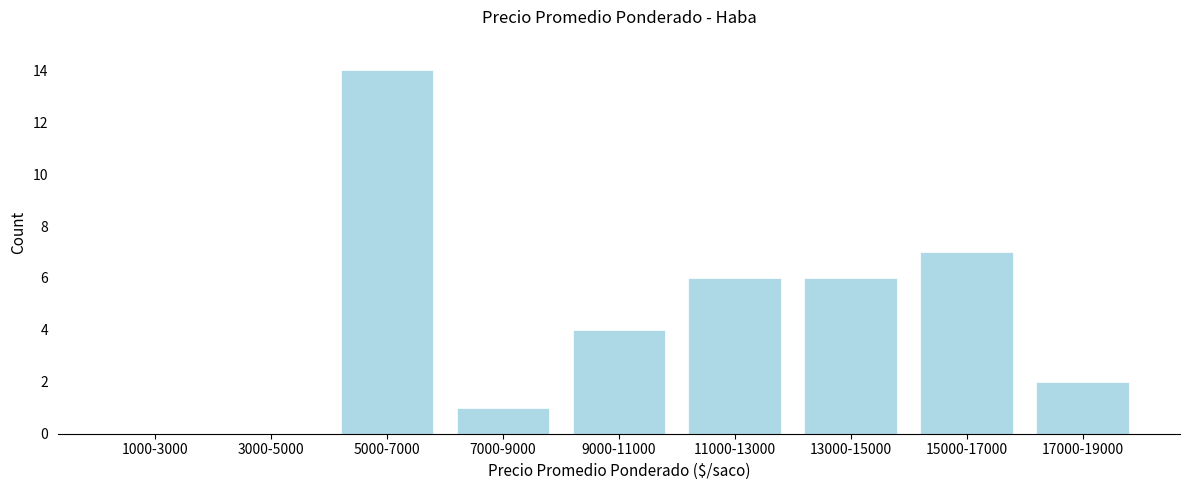

Reading left to right, transcribe all the data shown in this chart.

1000-3000=0	3000-5000=0	5000-7000=14	7000-9000=1	9000-11000=4	11000-13000=6	13000-15000=6	15000-17000=7	17000-19000=2